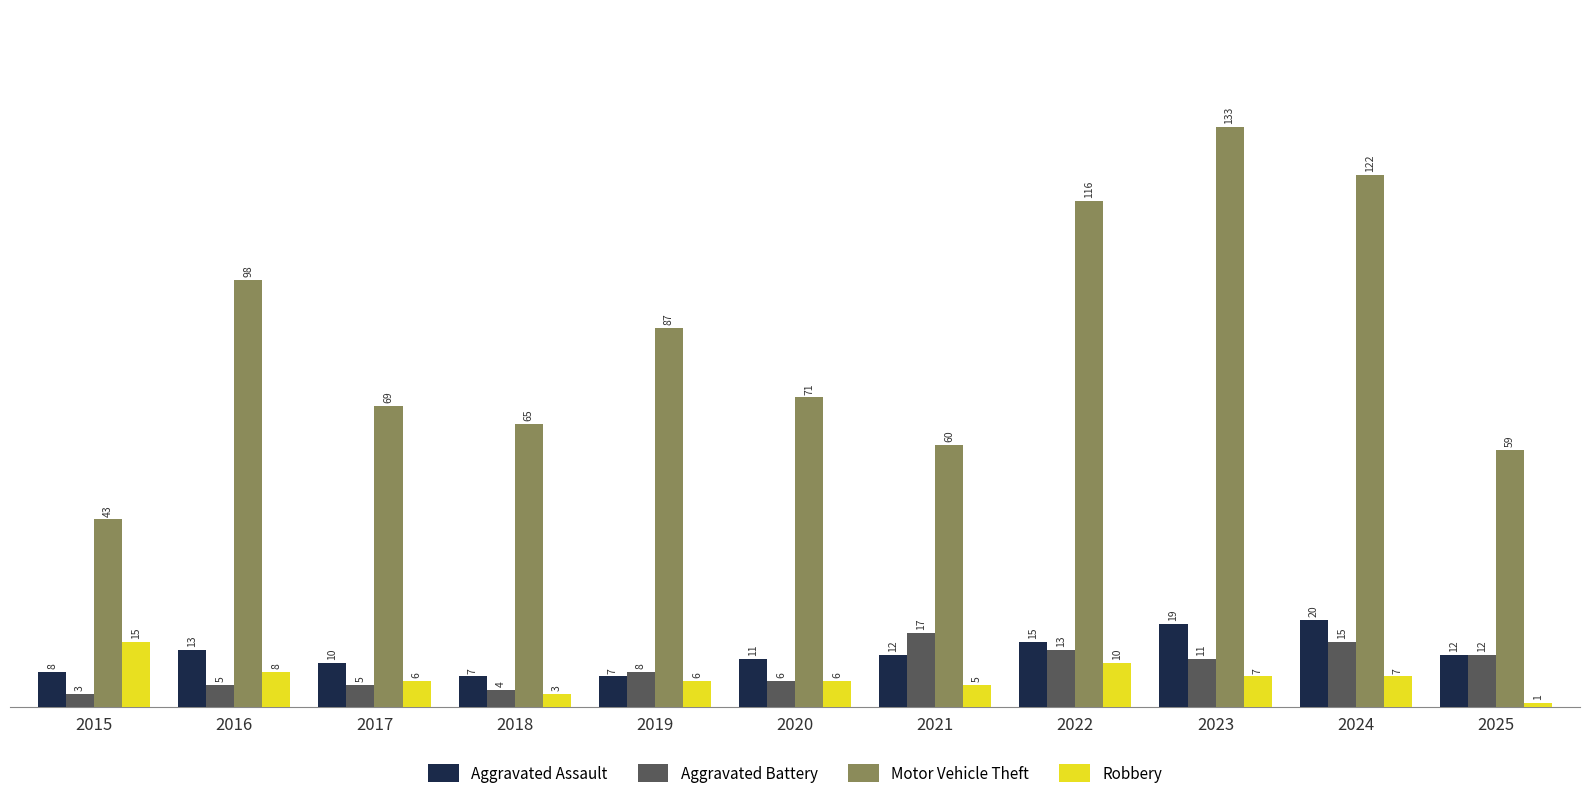

How many series are shown in this chart?

4